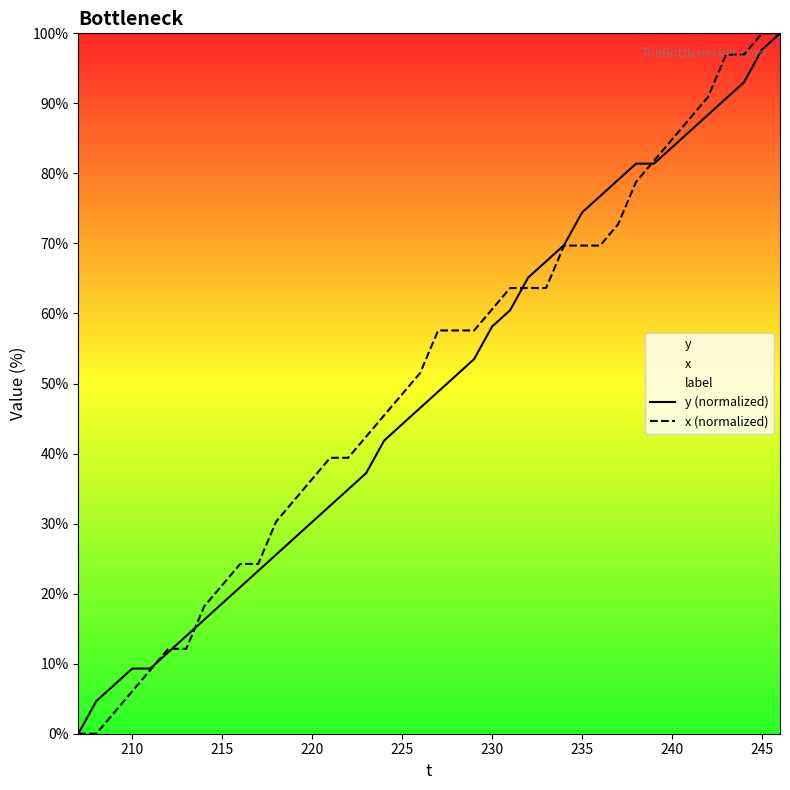

True or false: y (normalized) has more than 0 points higher than both neighbors.

False